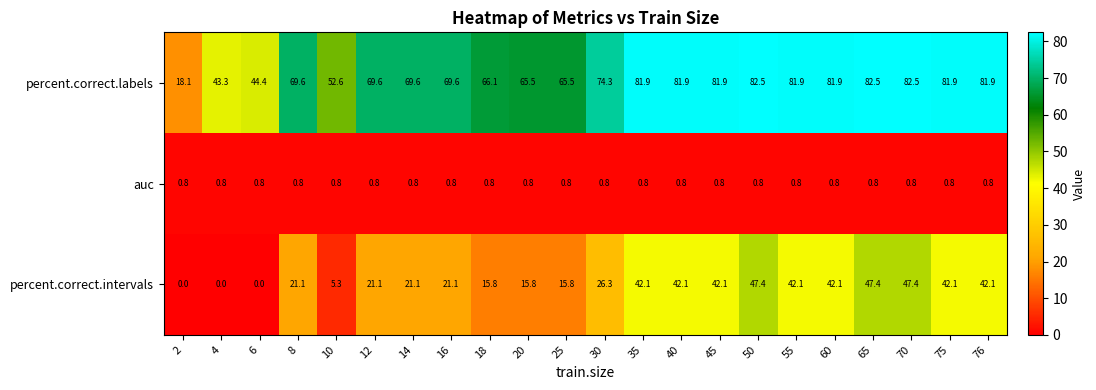

Which series has the largest range (max minus min)?

percent.correct.labels